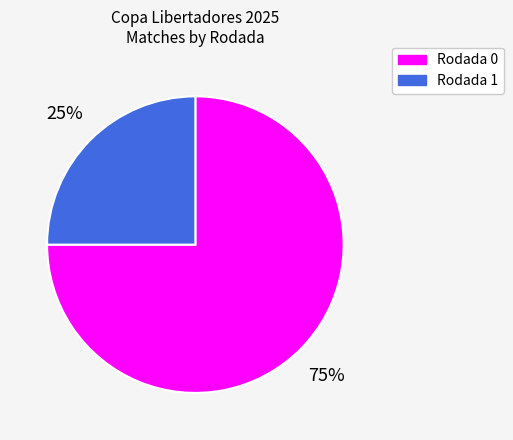

Combined, do Rodada 0 and Rodada 1 account for over 50%?

Yes